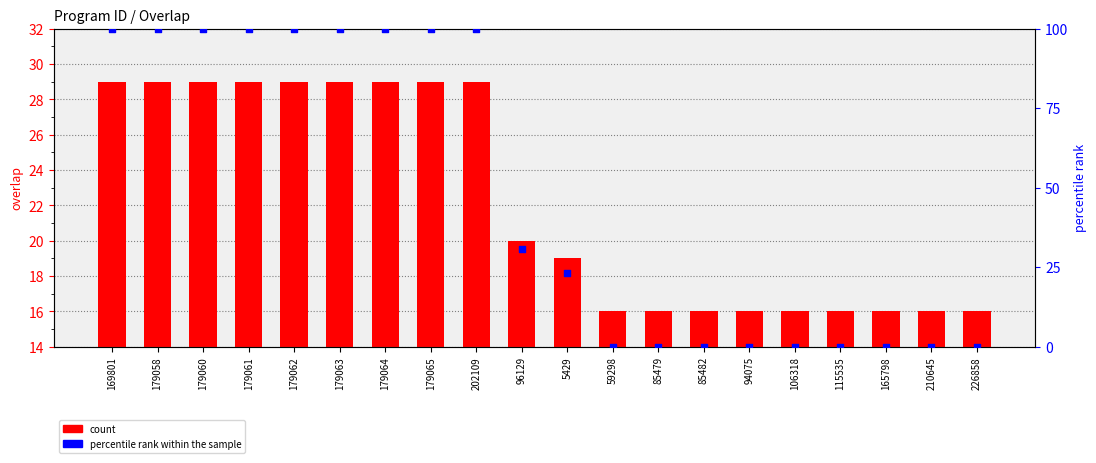

Is the value of count at 179058 greater than the value of percentile rank within the sample at 59298?

Yes